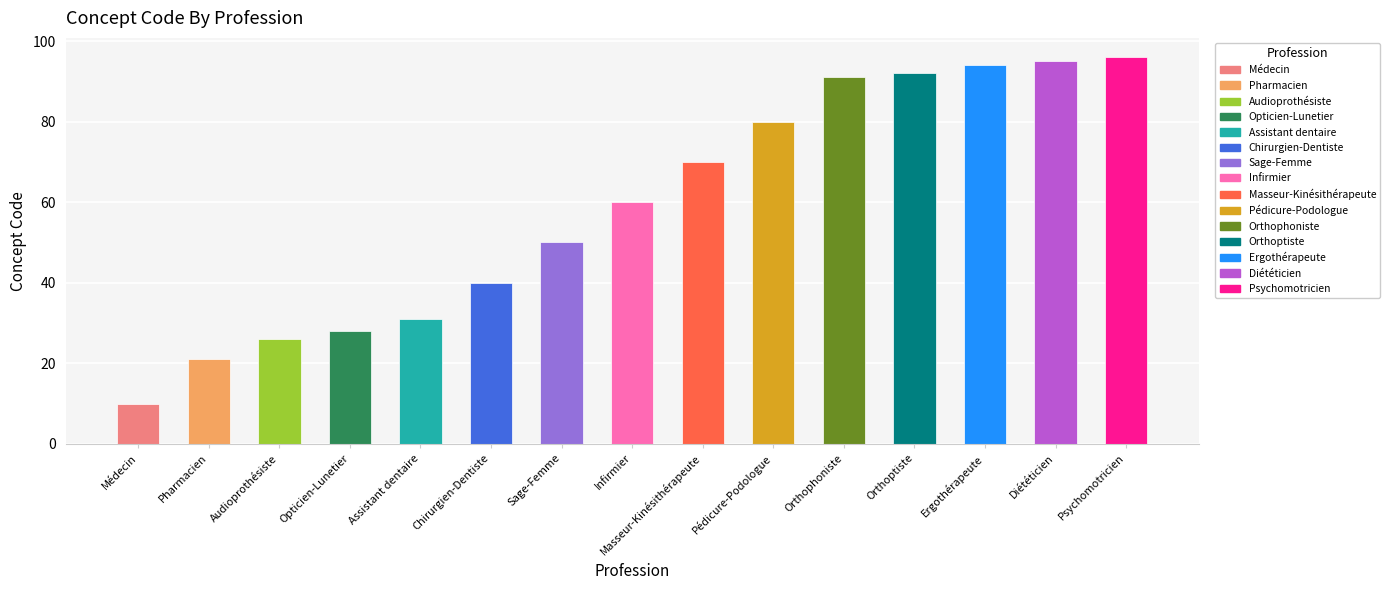

Are the bars horizontal?

No